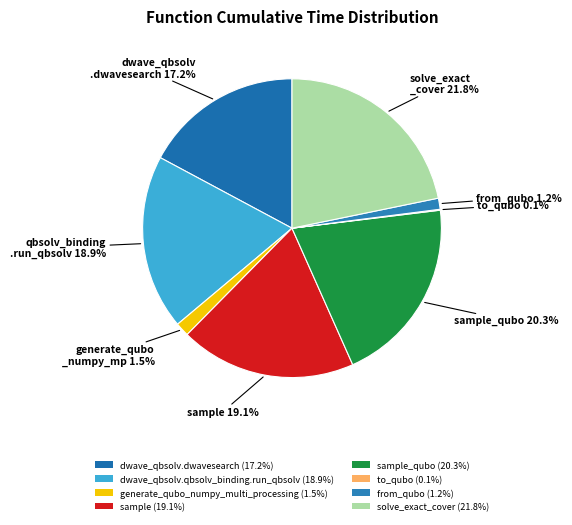

Rank the categories by value from highest to lowest.

solve_exact_cover, sample_qubo, sample, dwave_qbsolv.qbsolv_binding.run_qbsolv, dwave_qbsolv.dwavesearch, generate_qubo_numpy_multi_processing, from_qubo, to_qubo